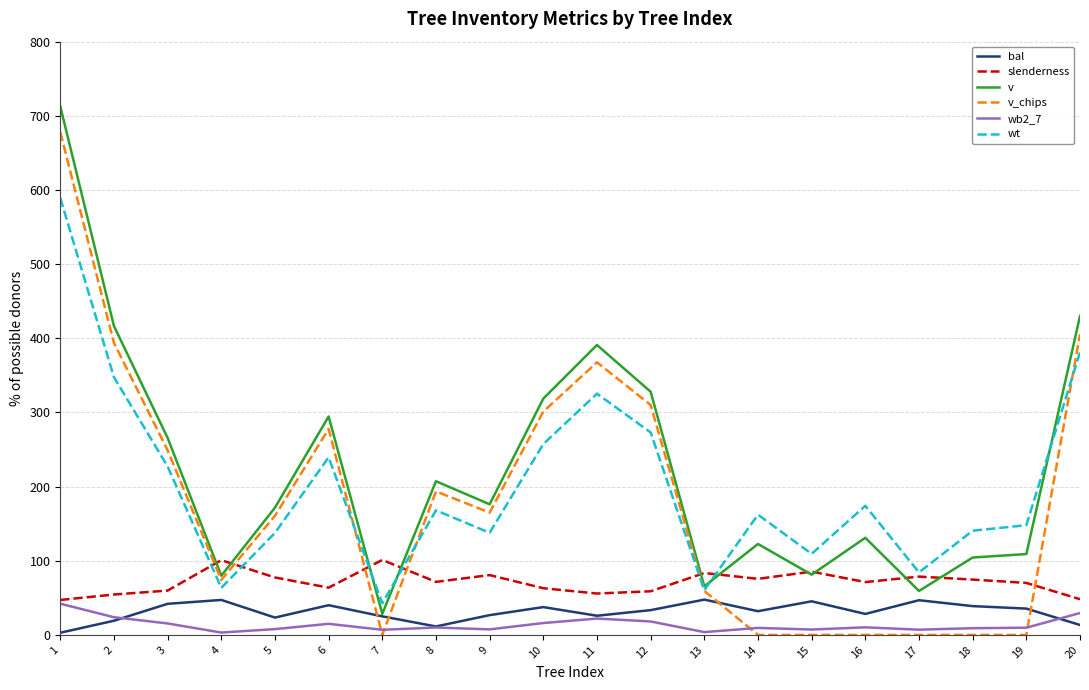

What is the average value of the wb2_7 series?

13.7